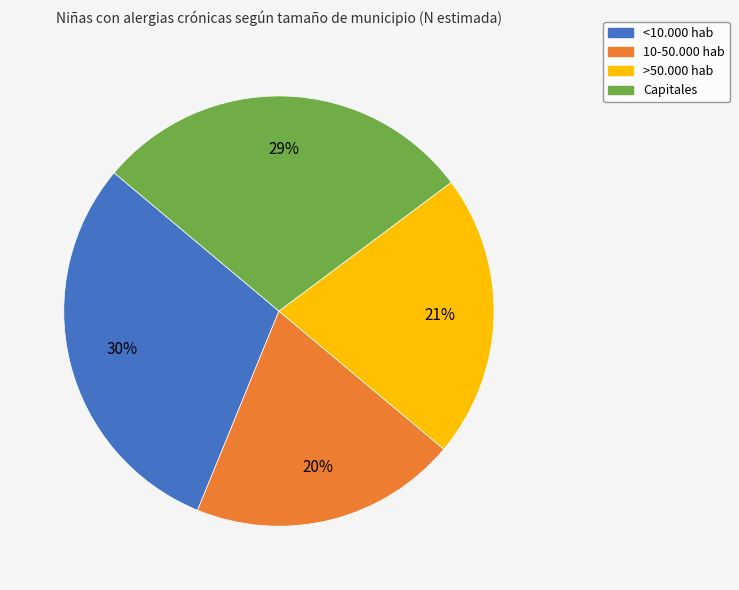

To the nearest percent, what is the difference between the largest and smallest slice percentages?

10%